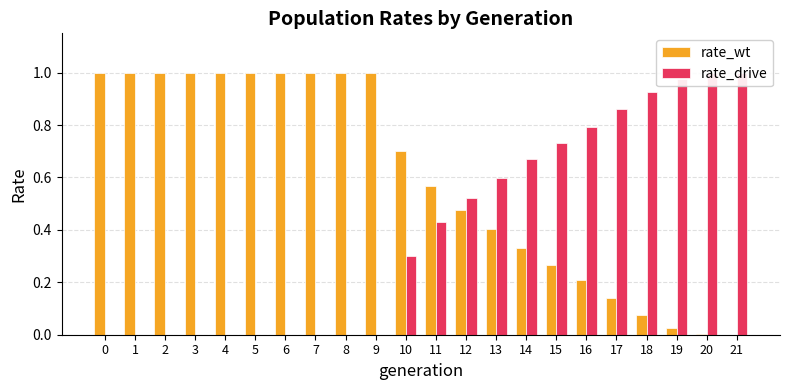

Reading left to right, extract all data points from this chart.

rate_wt: 0=1.0	1=1.0	2=1.0	3=1.0	4=1.0	5=1.0	6=1.0	7=1.0	8=1.0	9=1.0	10=0.7	11=0.6	12=0.5	13=0.4	14=0.3	15=0.3	16=0.2	17=0.1	18=0.1	19=0.0	20=0.0	21=0.0
rate_drive: 0=0.0	1=0.0	2=0.0	3=0.0	4=0.0	5=0.0	6=0.0	7=0.0	8=0.0	9=0.0	10=0.3	11=0.4	12=0.5	13=0.6	14=0.7	15=0.7	16=0.8	17=0.9	18=0.9	19=1.0	20=1.0	21=1.0